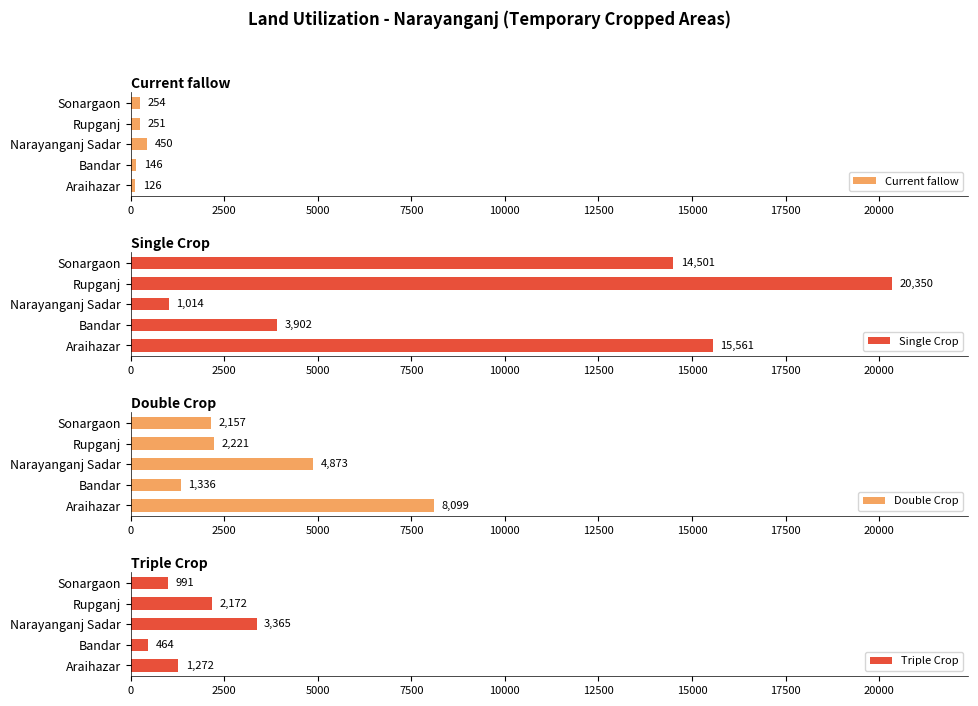

Which series has the widest spread of values?

Single Crop